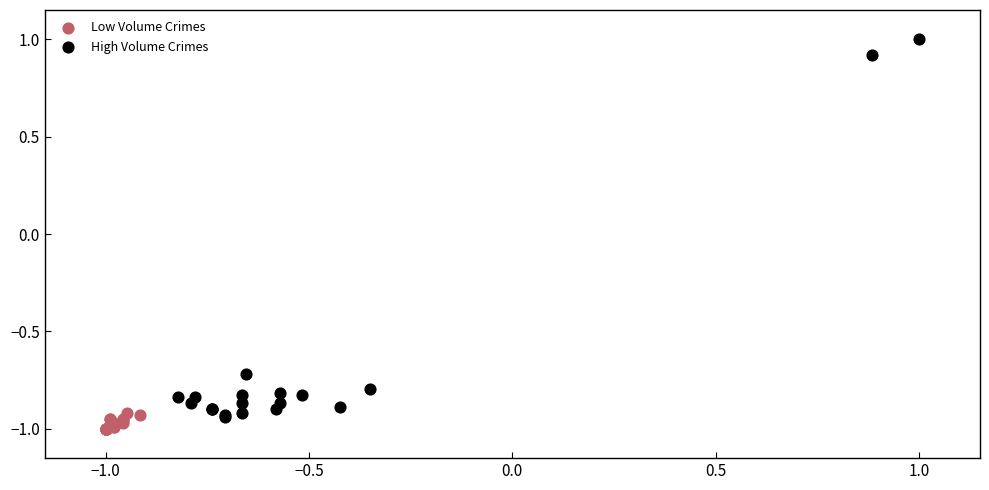

Which series reaches the maximum Y coordinate?

High Volume Crimes